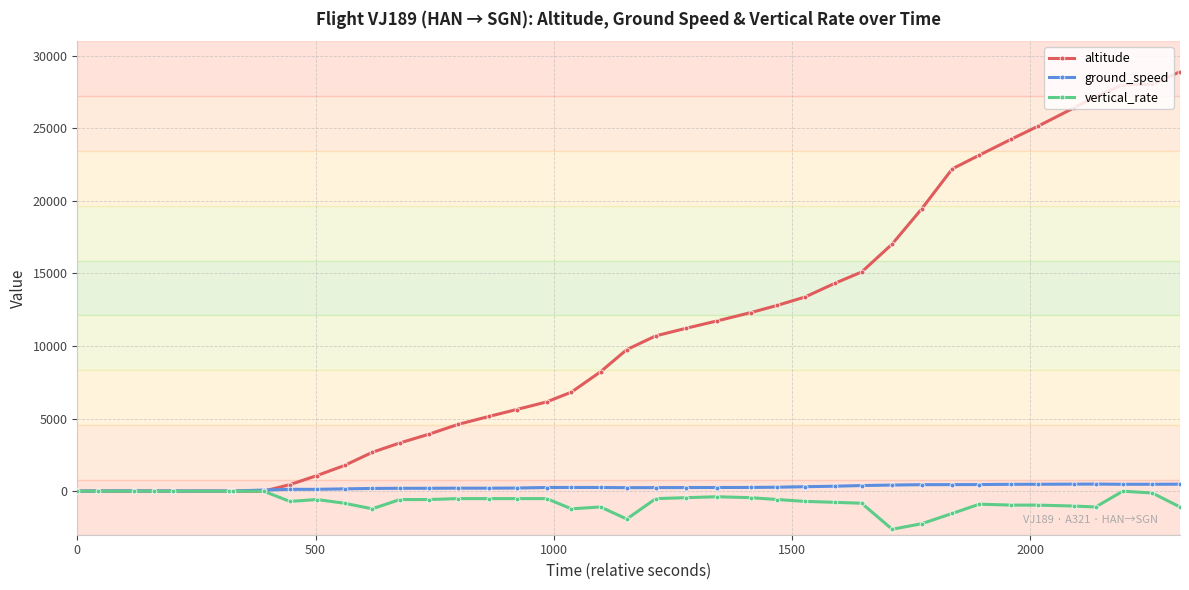

What is the greatest value displayed?

28900